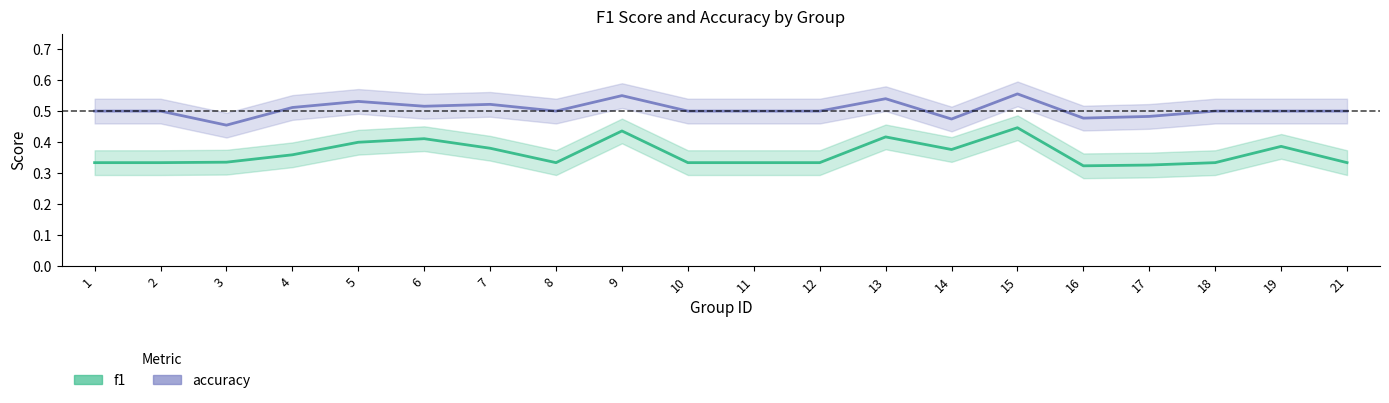

At which category is the sum across all series the highest?

15